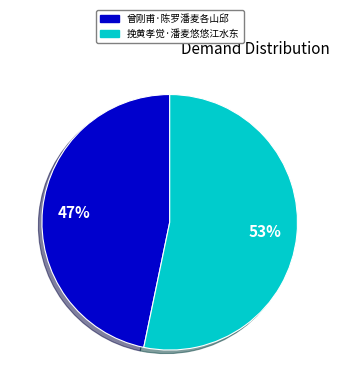

Is it true that 曾刚甫·陈罗潘麦各山邱 is 47% of the pie?

True